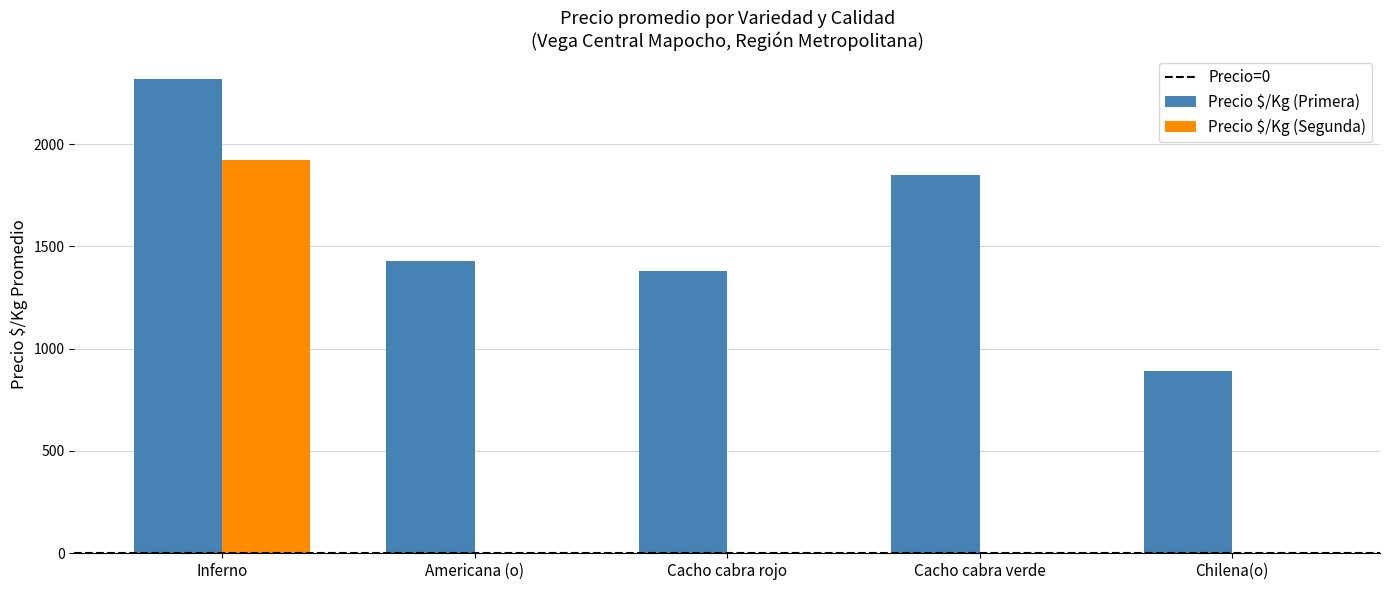

What is the greatest value displayed?

2319